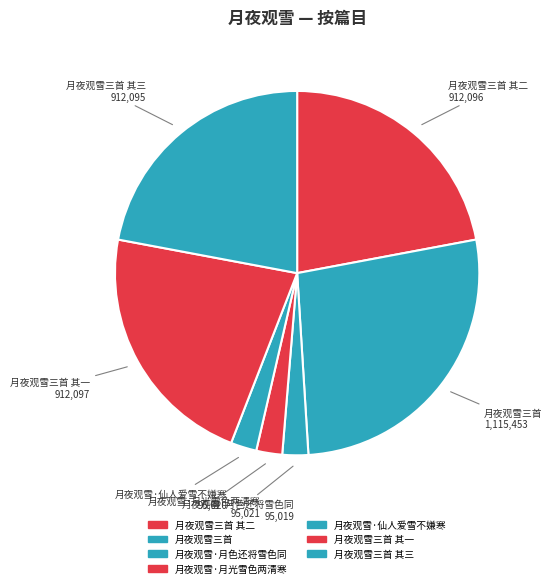

How many slices are in this pie chart?

7